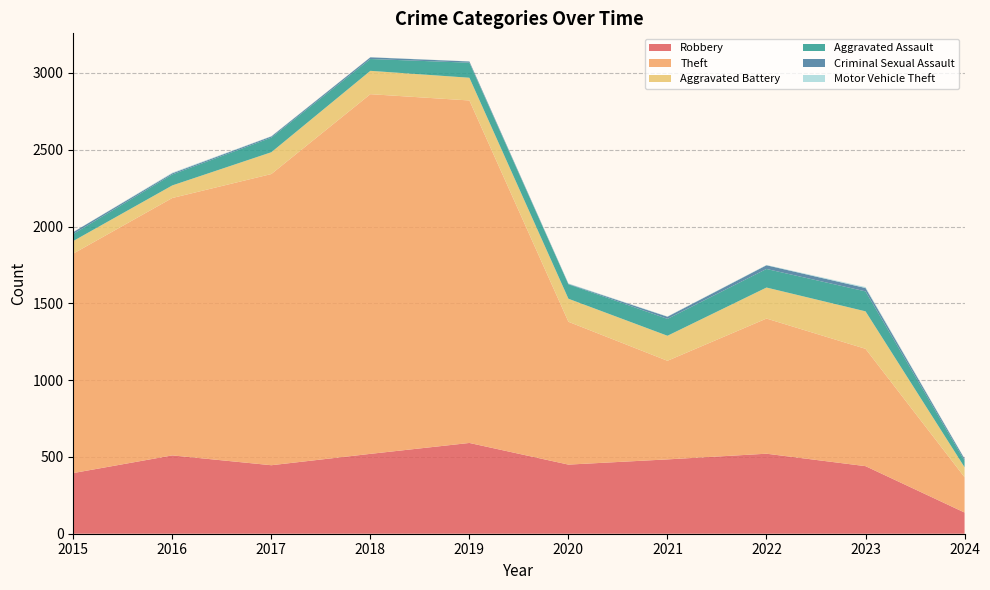

Reading right to left, what are all the values shown in this chart?

Robbery: 138	440	521	484	450	591	520	446	510	395
Theft: 230	764	880	642	930	2230	2342	1896	1676	1429
Aggravated Battery: 65	244	202	163	150	148	152	142	82	82
Aggravated Assault: 43	130	121	110	94	98	77	95	71	46
Criminal Sexual Assault: 12	22	24	14	3	8	11	8	8	12
Motor Vehicle Theft: 2	6	2	2	3	1	1	2	4	1